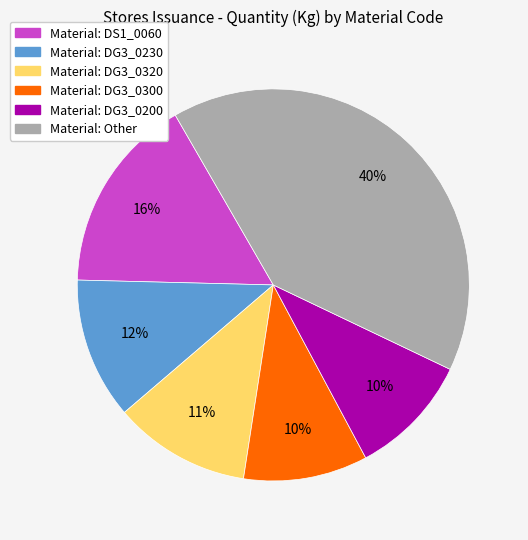

To the nearest percent, what is the average slice percentage?

17%